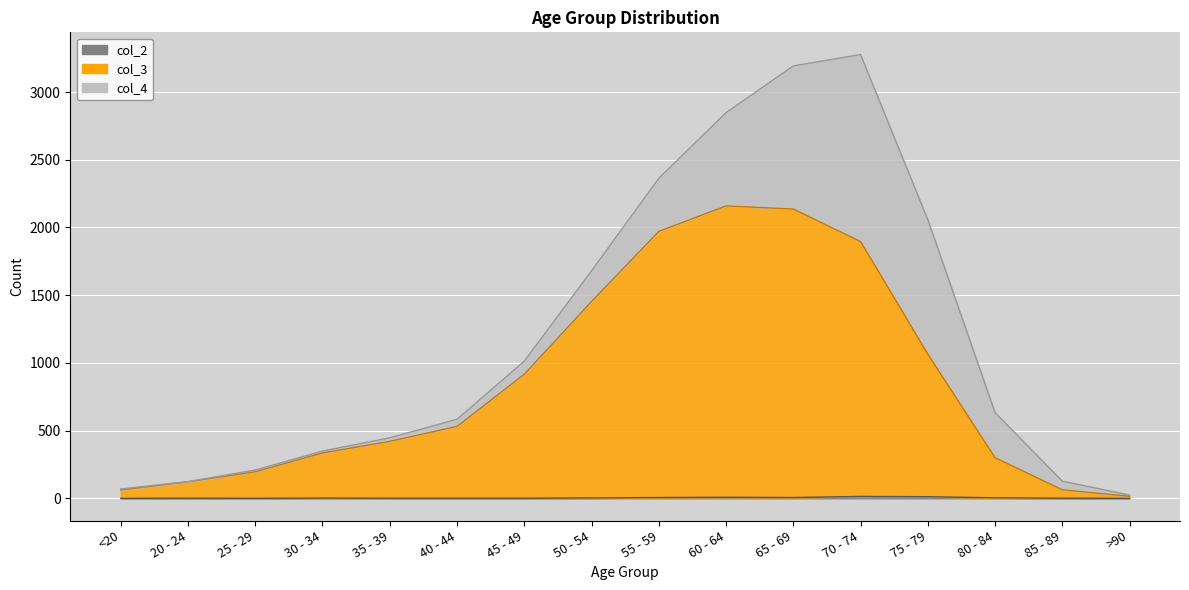

What is the difference between the maximum and second lowest values in the col_2 series?

14